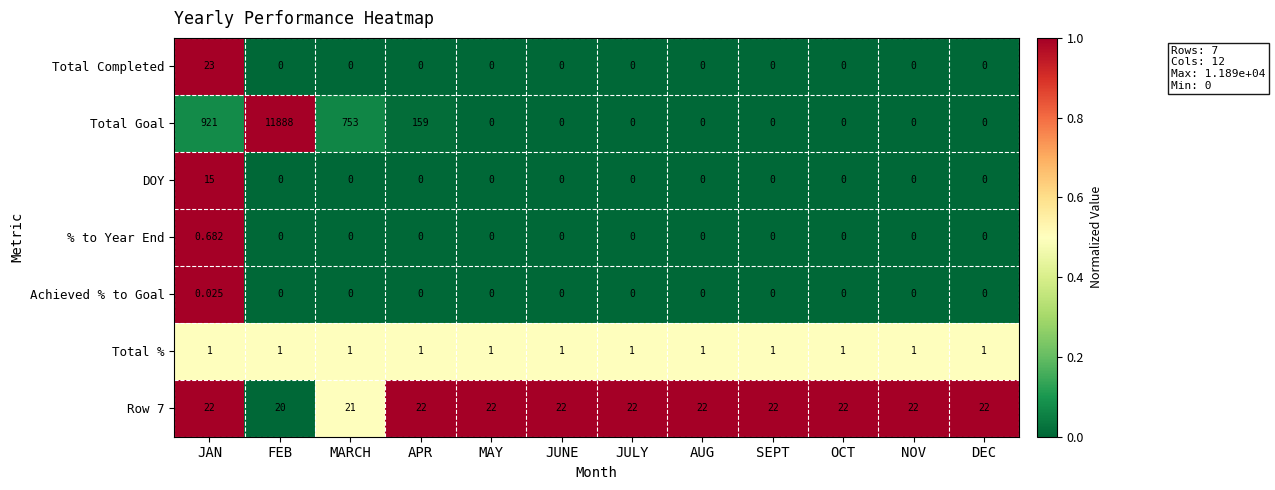

Rank the series by their maximum value, from lowest to highest.

Achieved % to Goal, % to Year End, Total %, DOY, Row 7, Total Completed, Total Goal